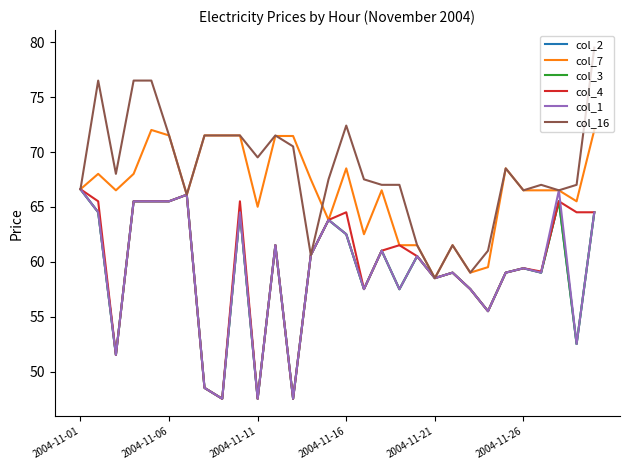

Does the chart display data point markers on the line(s)?

No